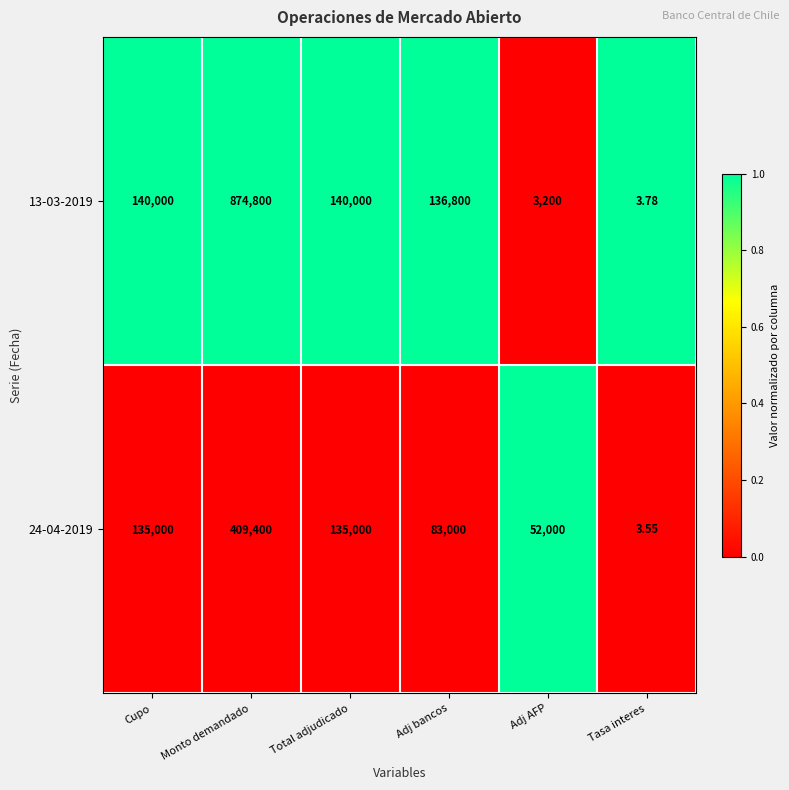

Which category has the lowest value in the 13-03-2019 series?

Tasa interes